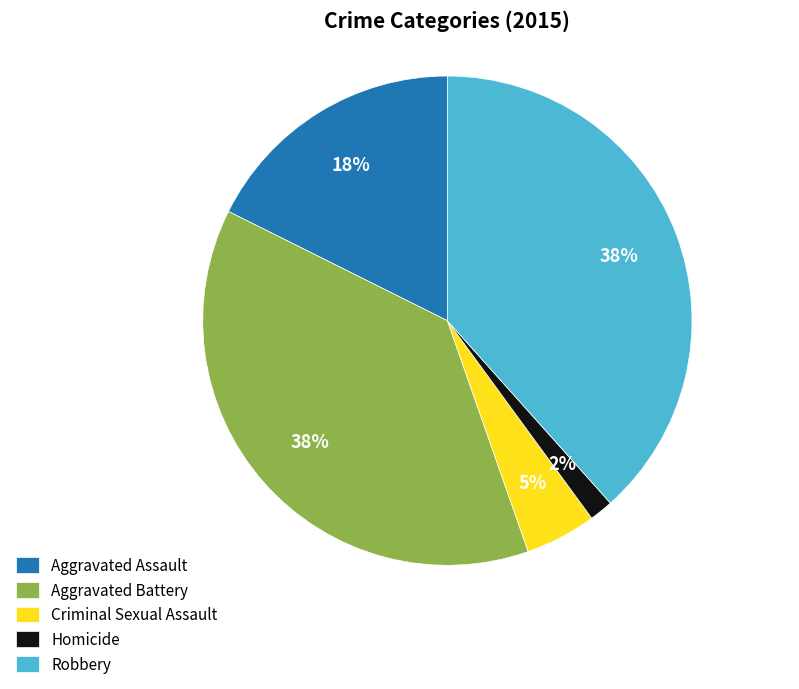

Does any single category account for the majority?

No